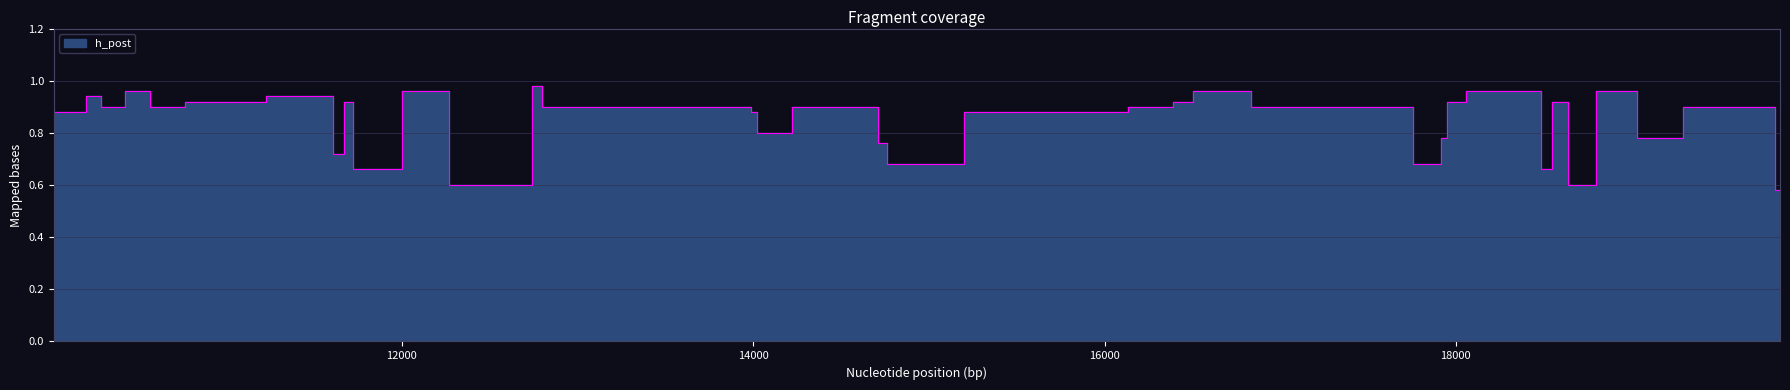

The value at 11610 is 0.6. True or false?

False